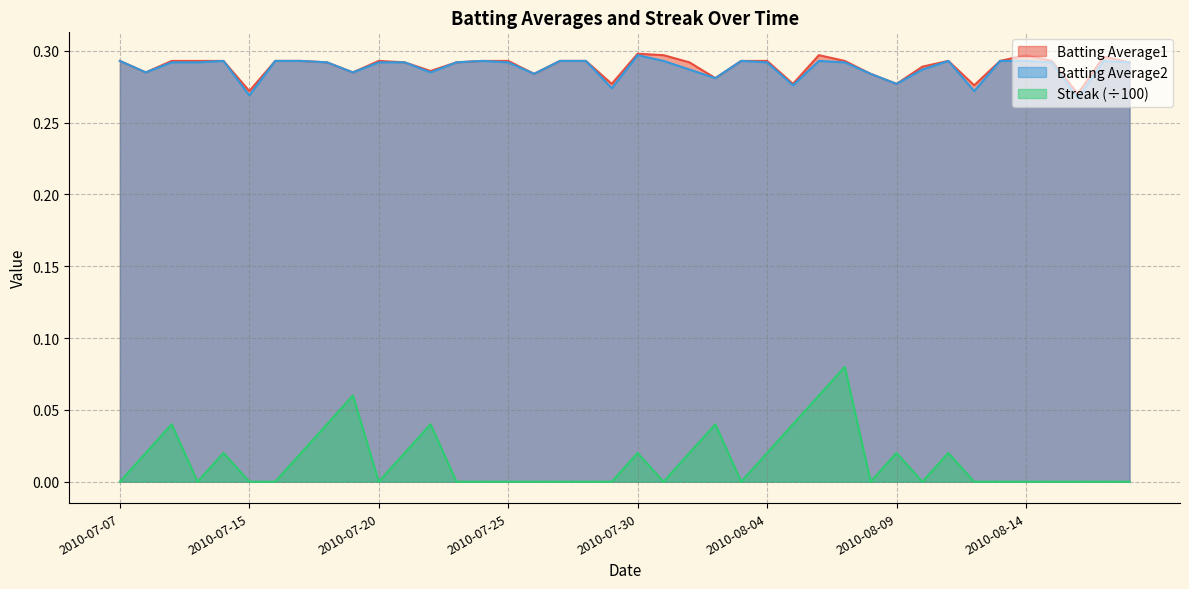

What is the greatest value displayed?

0.3